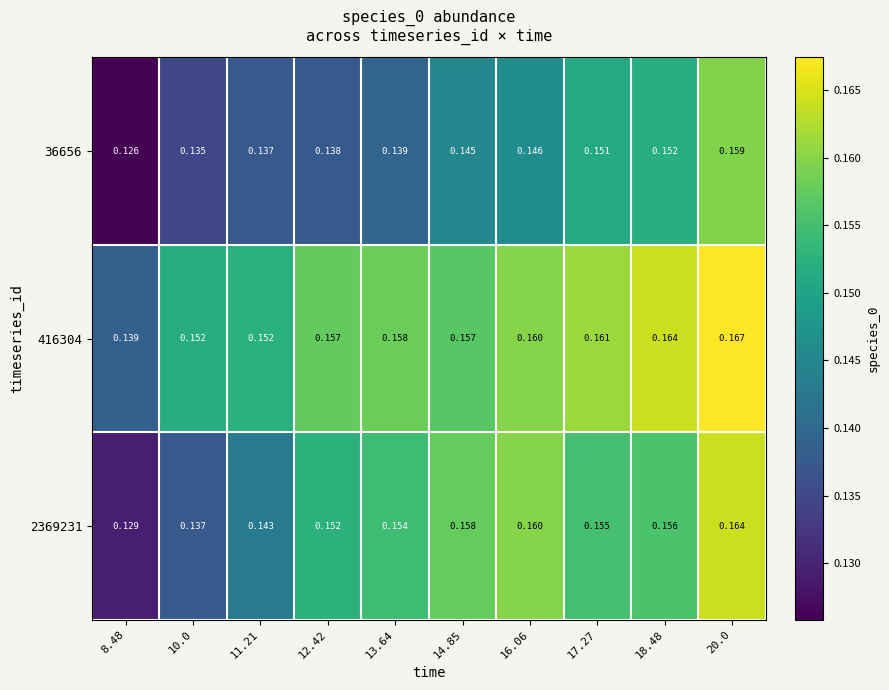

Is the value of 36656 at 14.85 greater than the value of 2369231 at 12.42?

No